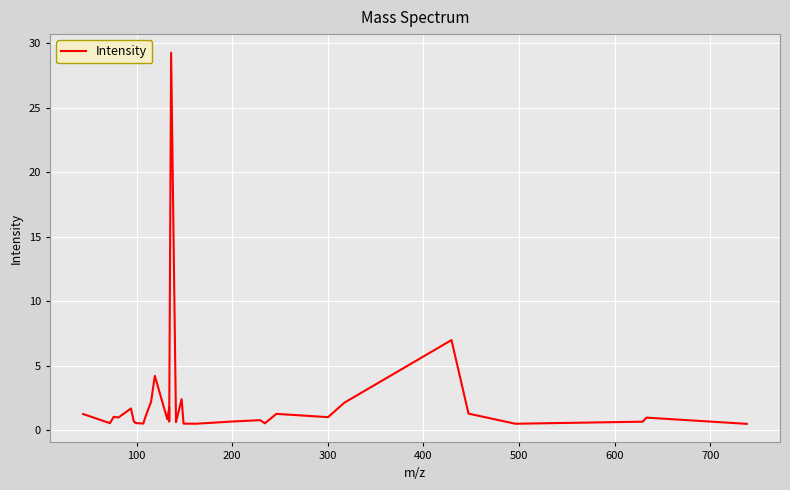

Reading right to left, list all the values displayed in this chart.

0.5	1.0	0.7	0.5	1.3	7.0	2.1	1.0	1.3	0.5	0.8	0.7	0.5	0.5	2.4	0.6	29.3	0.7	1.8	0.9	4.2	2.2	1.0	0.5	0.6	0.7	1.7	1.0	1.0	0.6	1.3